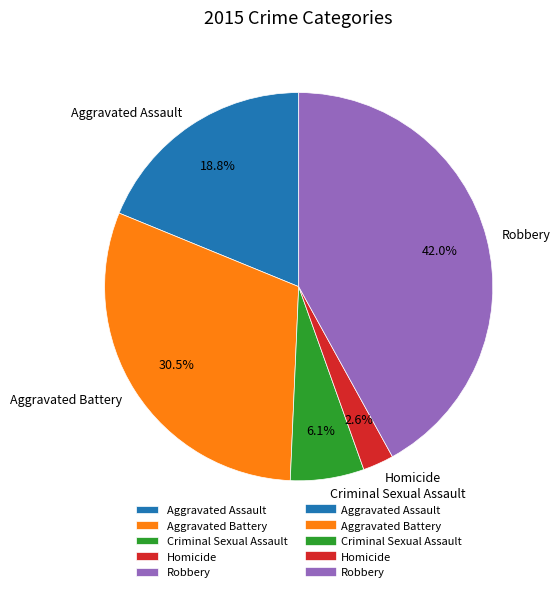

Is it true that Robbery is 34% of the pie?

False